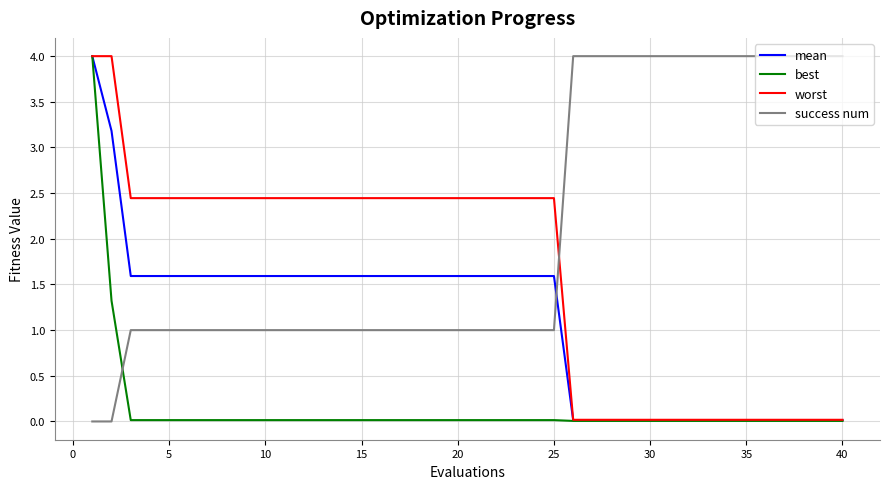

What are all the series names shown in the legend?

mean, best, worst, success num